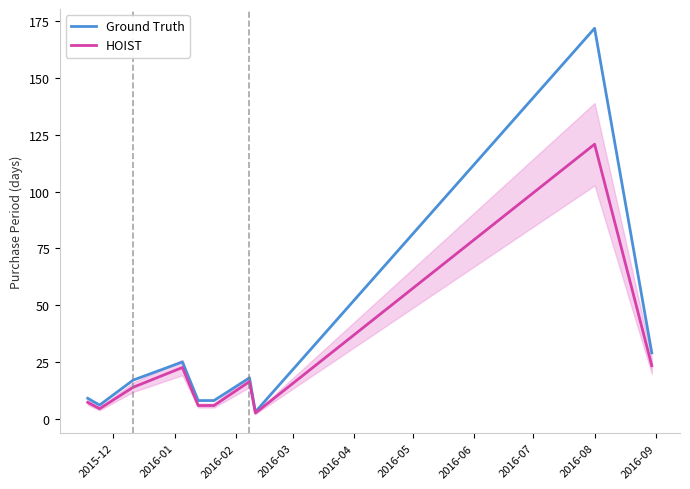

Count the number of categories in the chart.

10